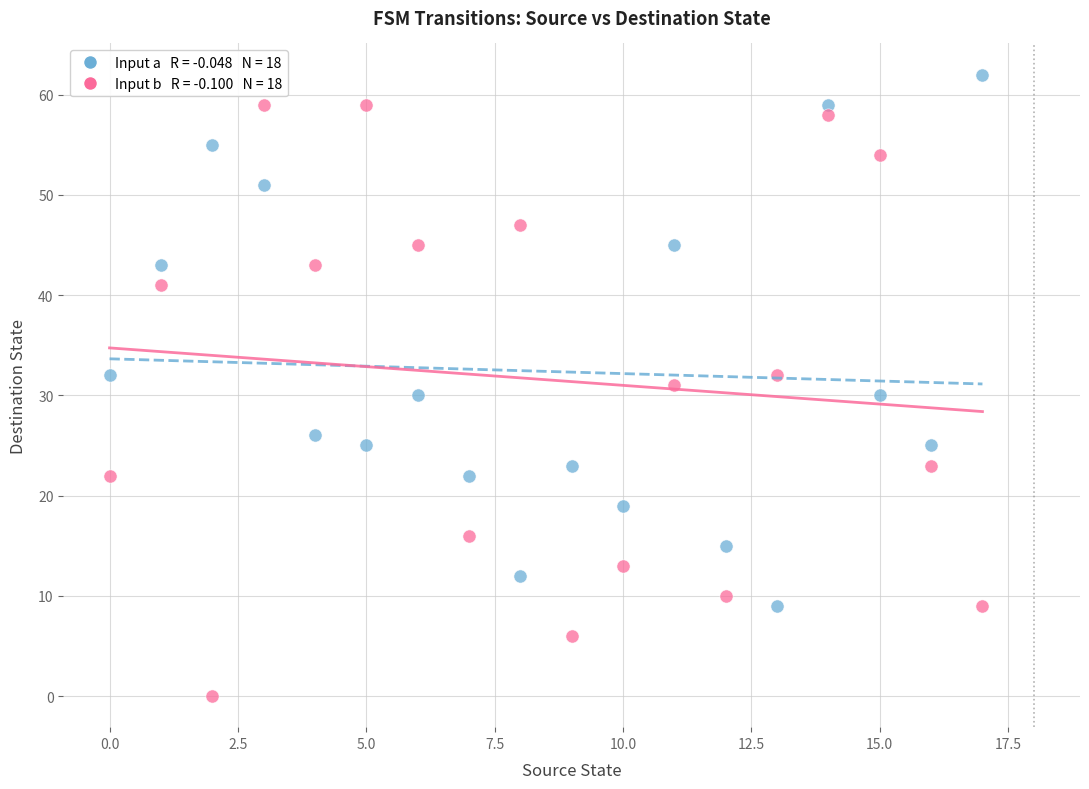

Across all data points, what is the range of Y values (max minus min)?

62